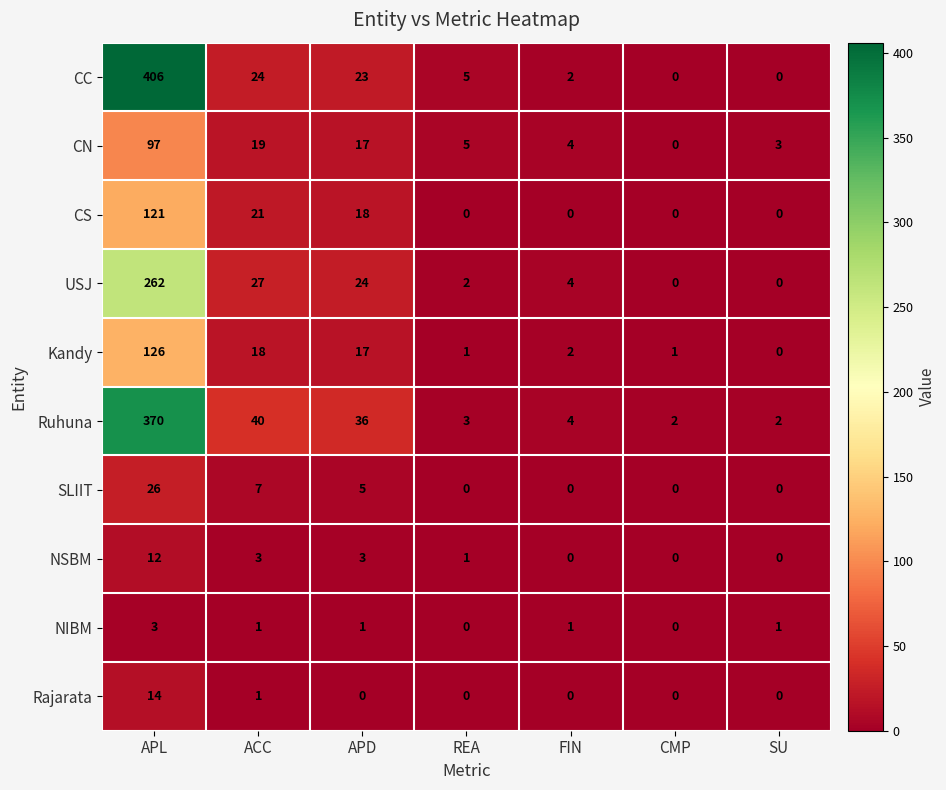

Rank the series by their maximum value, from lowest to highest.

NIBM, NSBM, Rajarata, SLIIT, CN, CS, Kandy, USJ, Ruhuna, CC